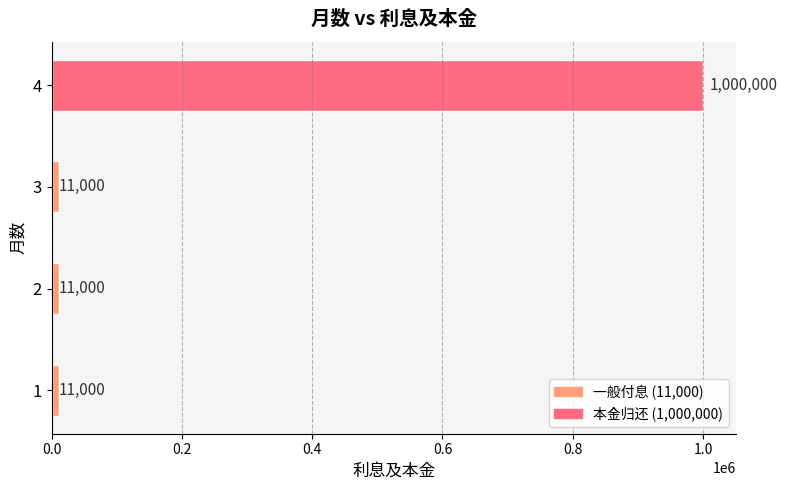

Is it true that the value at 4 is 1000000?

True